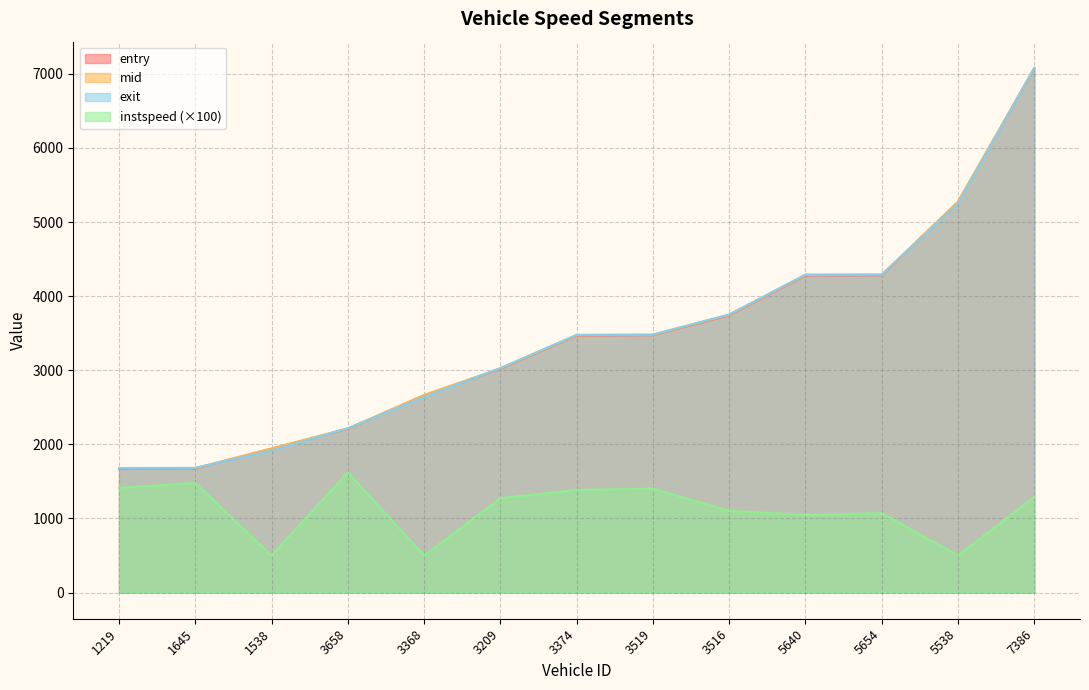

Reading right to left, what are all the values shown in this chart?

entry: 7386=7071.8	5538=5269.8	5654=4282.1	5640=4280.1	3516=3741.8	3519=3473.3	3374=3469.5	3209=3019.7	3368=2660.0	3658=2209.9	1538=1940.1	1645=1673.9	1219=1671.4
mid: 7386=7077.2	5538=5275.3	5654=4288.2	5640=4286.3	3516=3748.3	3519=3478.2	3374=3474.4	3209=3025.1	3368=2665.5	3658=2214.4	1538=1945.1	1645=1678.6	1219=1676.3
exit: 7386=7081.2	5538=5249.2	5654=4293.0	5640=4291.1	3516=3753.1	3519=3482.0	3374=3478.1	3209=3029.2	3368=2639.5	3658=2217.6	1538=1918.9	1645=1682.2	1219=1679.9
instspeed: 7386=1288.8	5538=500.0	5654=1069.2	5640=1047.9	3516=1101.2	3519=1401.6	3374=1384.6	3209=1272.7	3368=500.0	3658=1620.6	1538=500.0	1645=1476.9	1219=1413.0